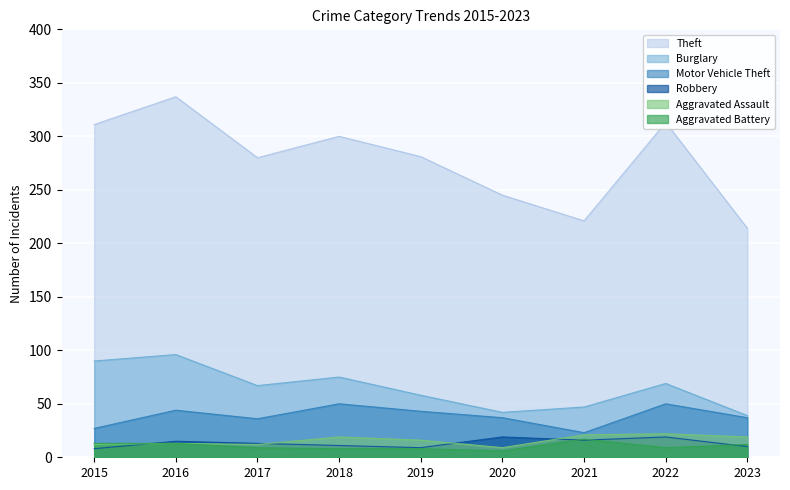

True or false: Burglary and Theft cross at least once.

False